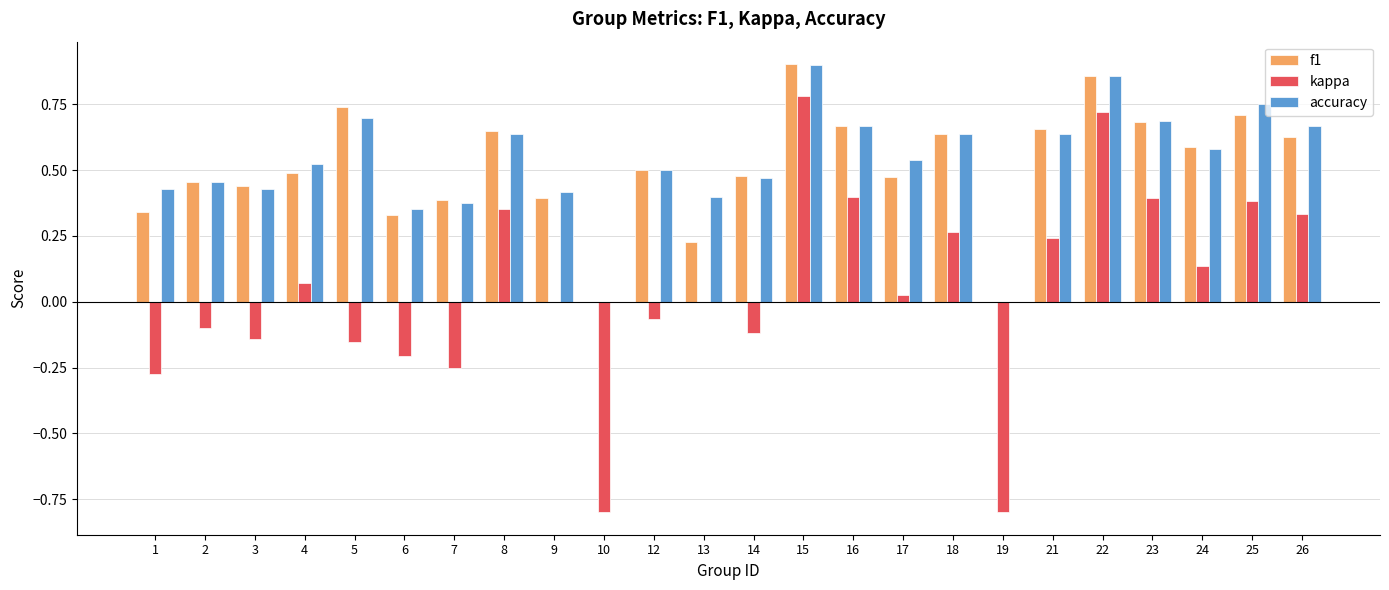

What is the total value across all series at 26?

1.6